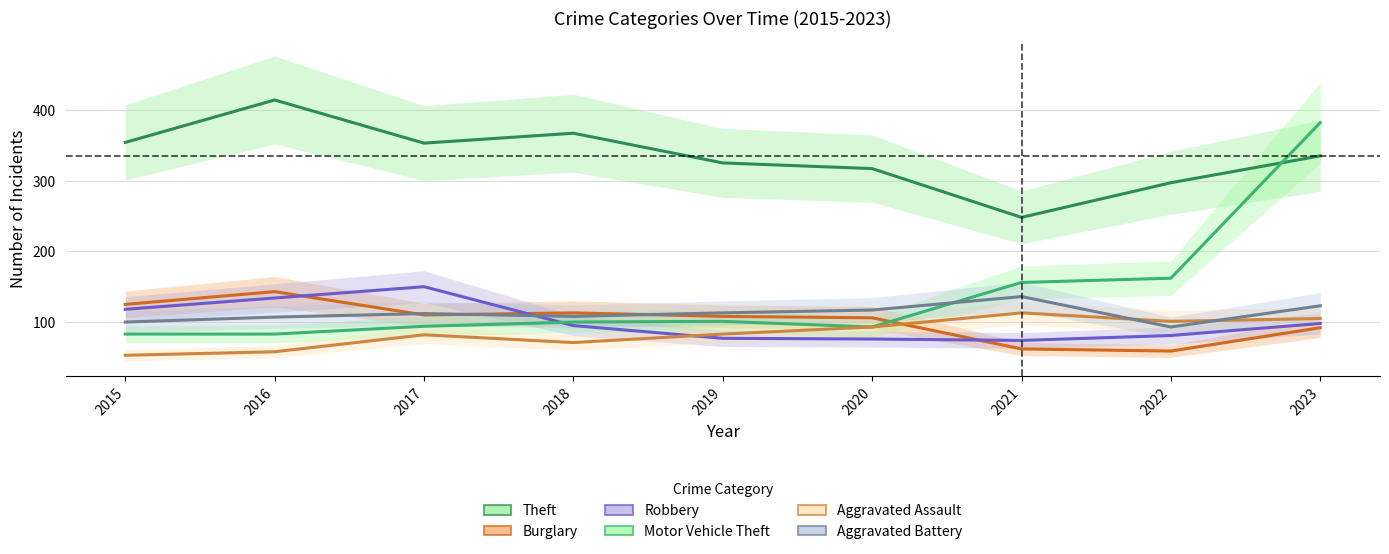

Reading left to right, transcribe all the data shown in this chart.

Theft: 354	414	353	367	325	317	248	297	335
Burglary: 125	143	110	113	108	106	62	59	92
Robbery: 118	134	150	95	77	76	74	81	98
Motor Vehicle Theft: 83	83	94	100	101	93	156	162	382
Aggravated Assault: 53	58	82	71	83	93	113	101	105
Aggravated Battery: 100	107	112	108	113	117	136	93	123